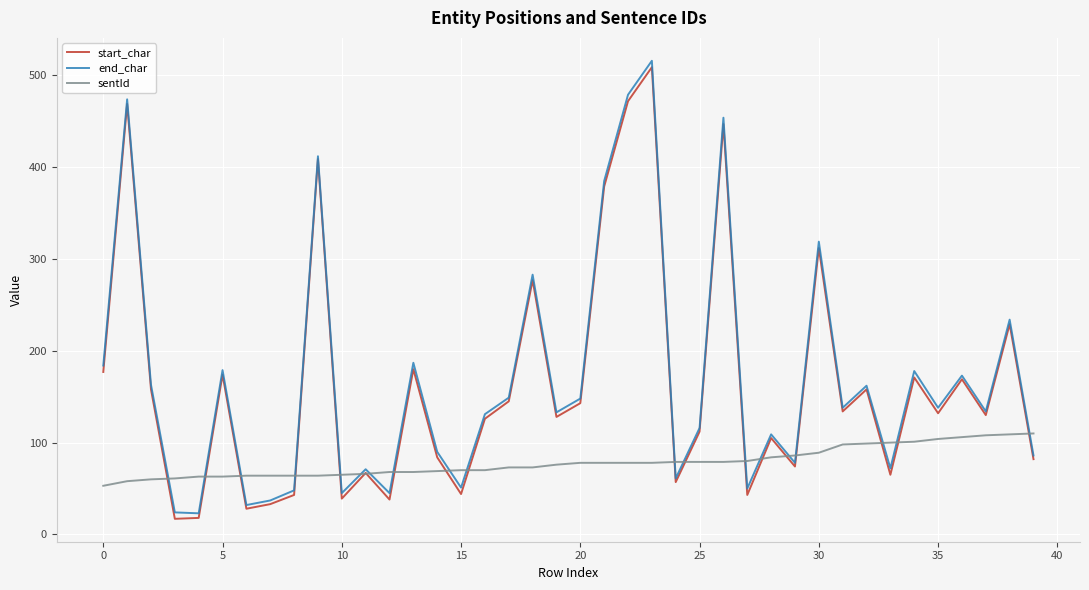

What is the smallest value displayed?

17